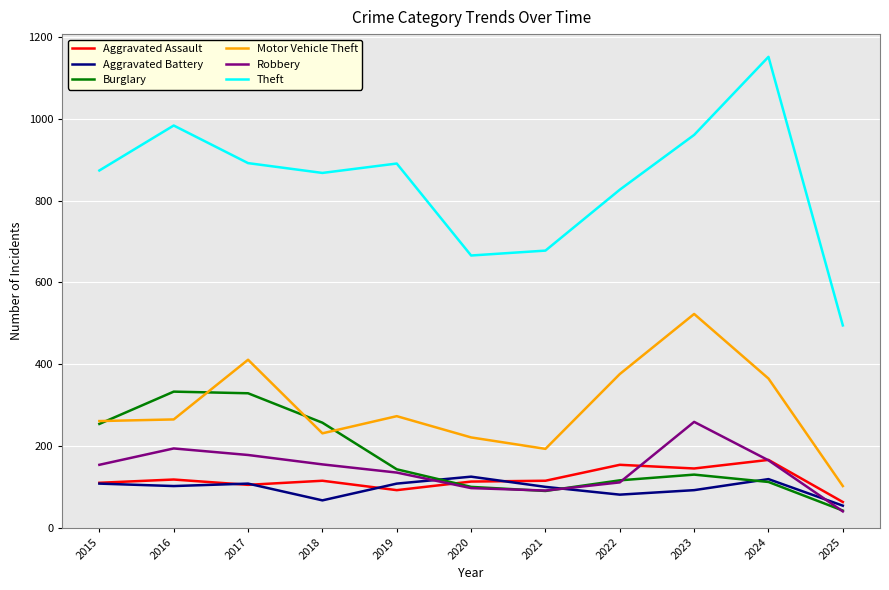

What is the total value across all series at 2021?

1267